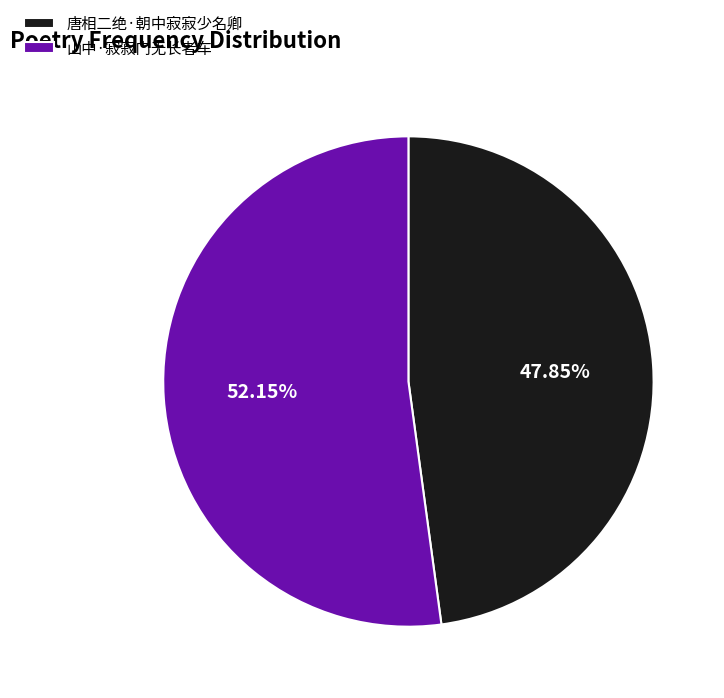

Which category has the biggest portion of the pie?

山中·寂寂门无长者车